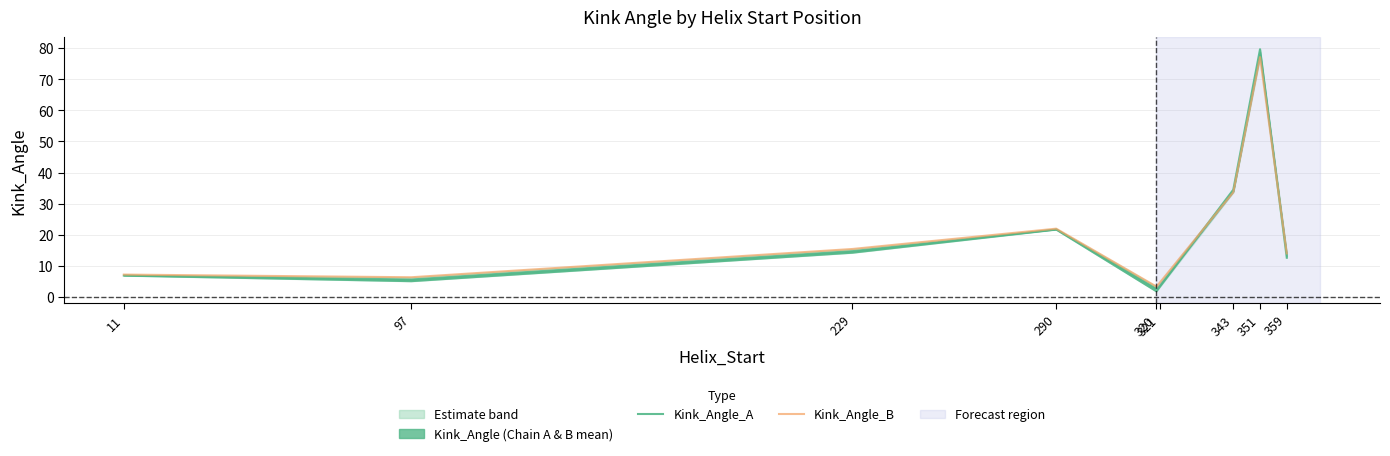

Is the value of Kink_Angle_B at 351 greater than the value of Kink_Angle_A at 359?

Yes